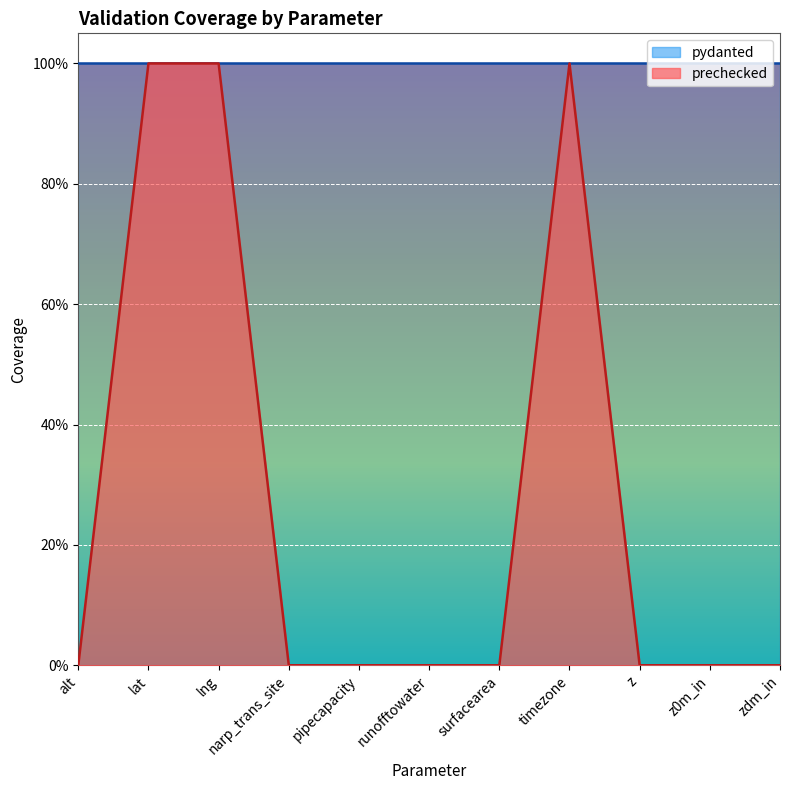

Is it true that the value at z is 0?

False